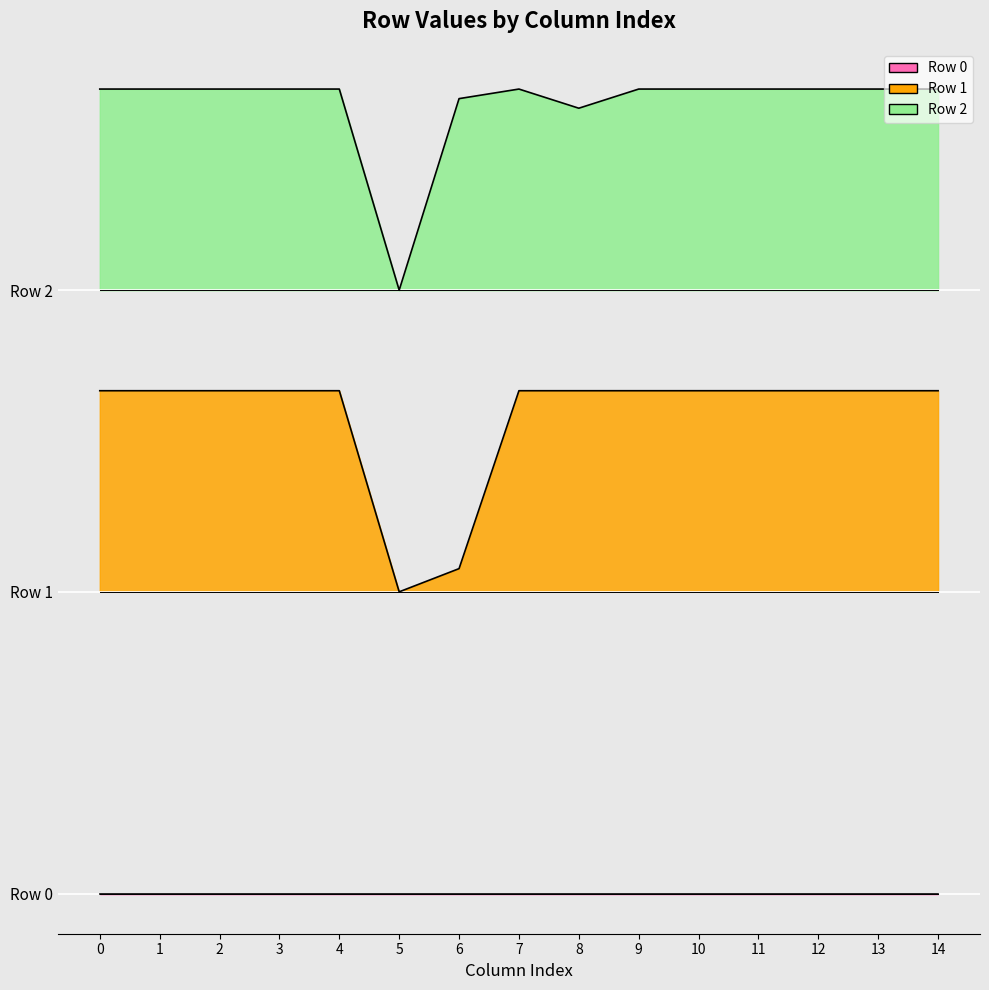

What is the total value across all series at 11?

1300.0